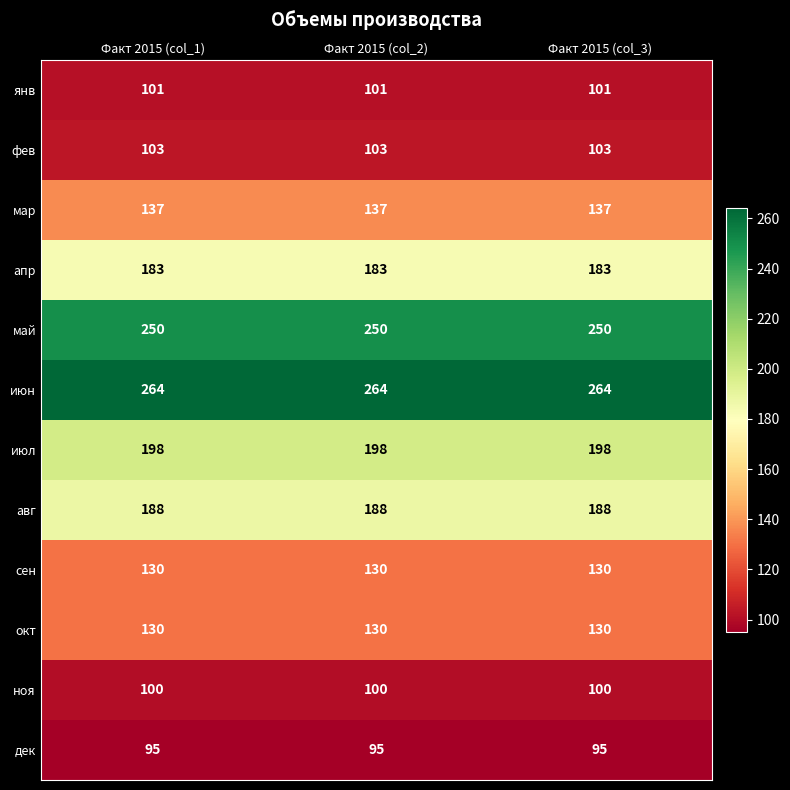

What is the total value across all series at Факт 2015 (col_3)?

1879